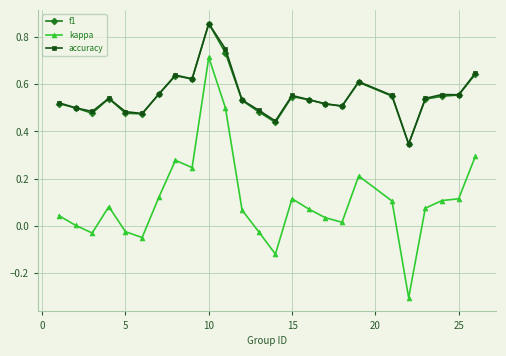

What is the lowest value of the kappa series?

-0.3